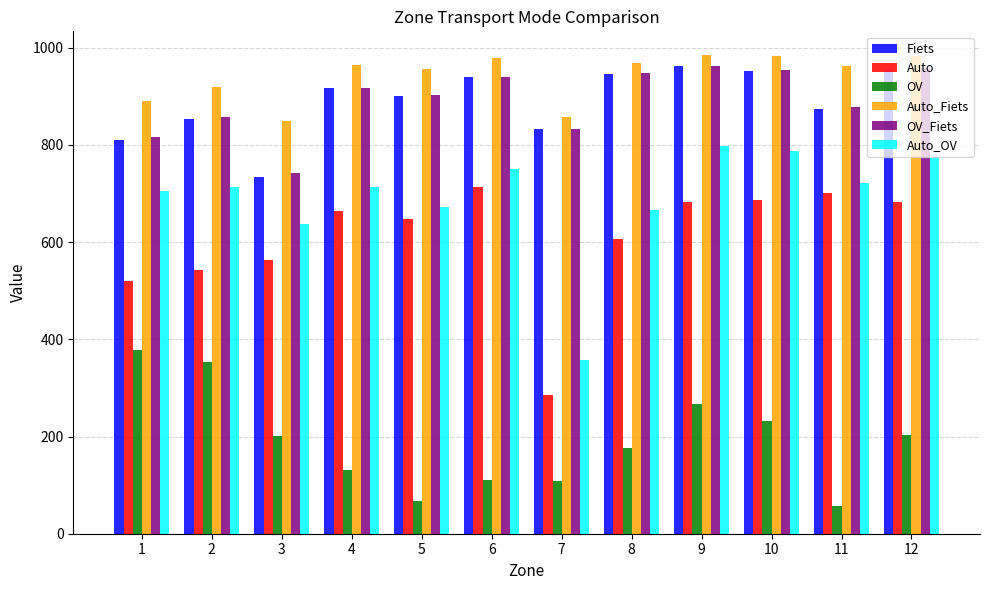

The value of Auto_Fiets at 7 is 857.6. True or false?

True